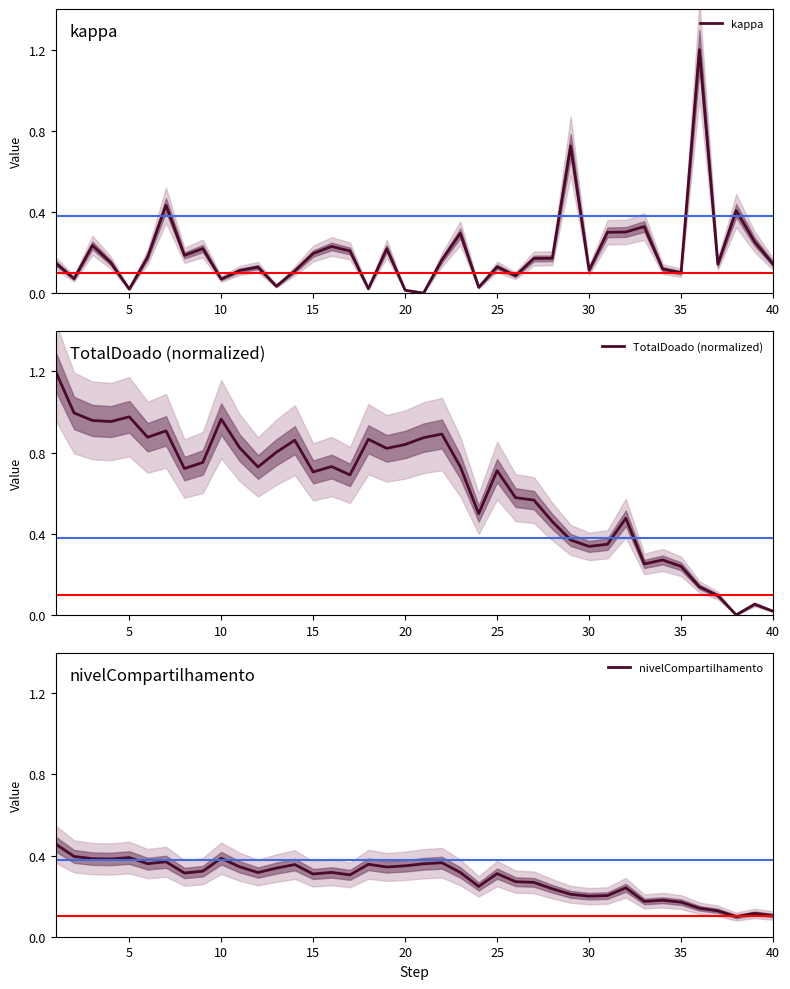

Which series ends up on top after the final intersection of nivelCompartilhamento and TotalDoado (normalized)?

nivelCompartilhamento